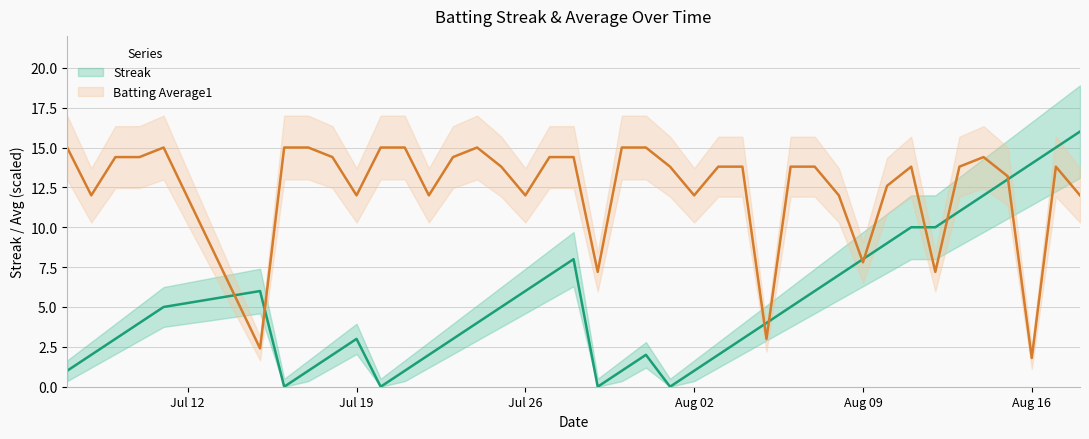

Which series has the largest range (max minus min)?

Streak